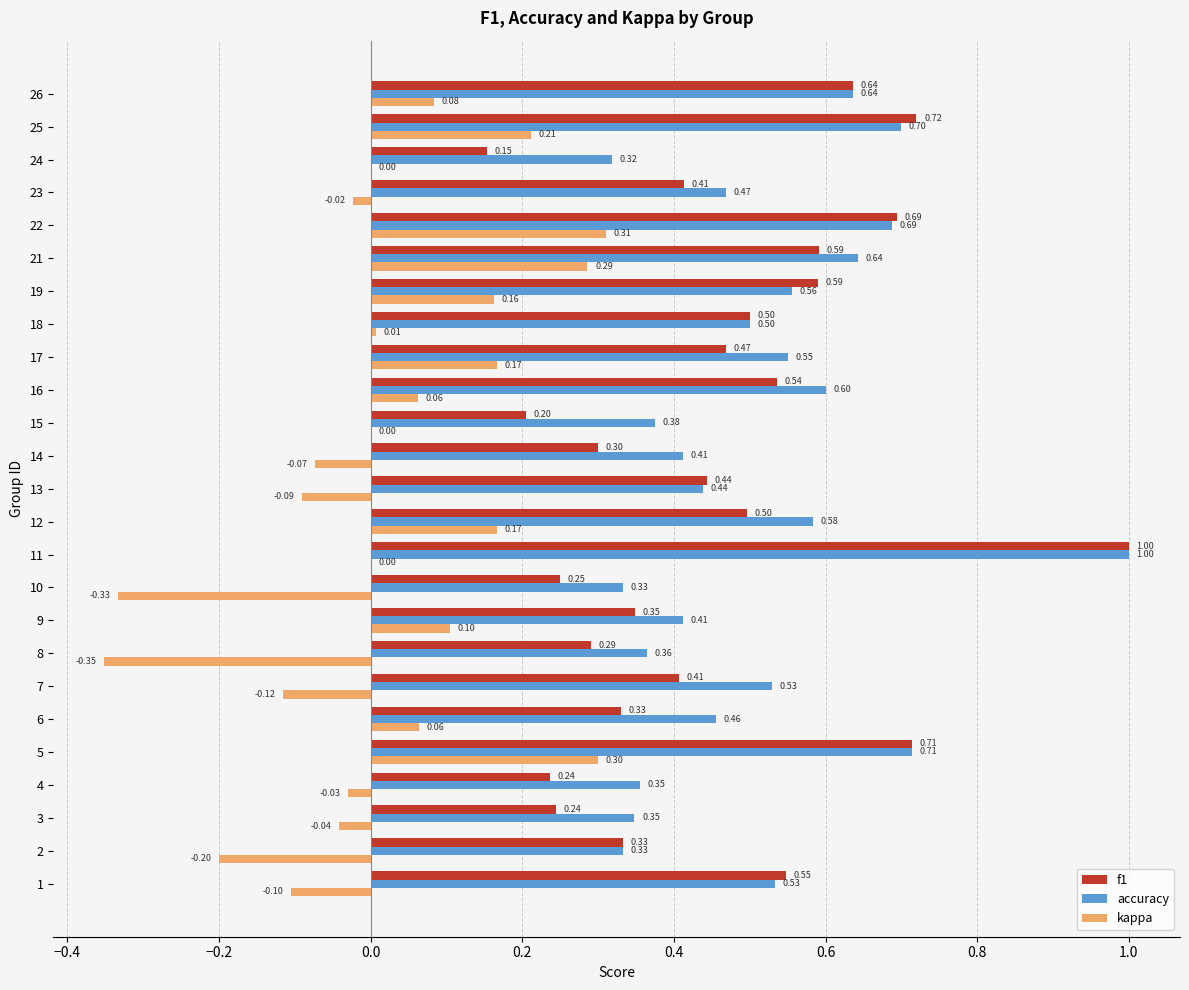

Which series has the largest total across all categories?

accuracy